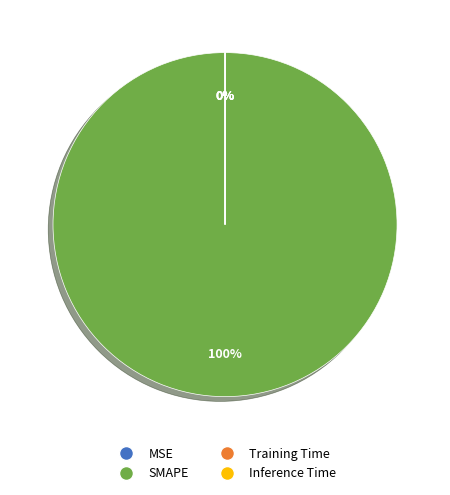

Is there a majority slice in this chart?

Yes